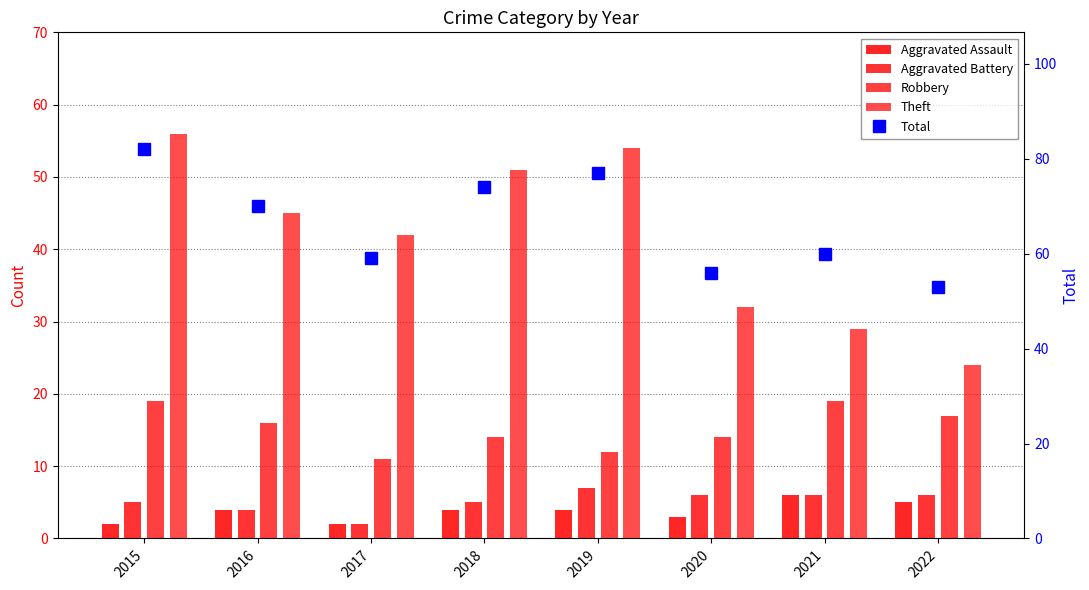

At how many categories does at least one series exceed 29?

8